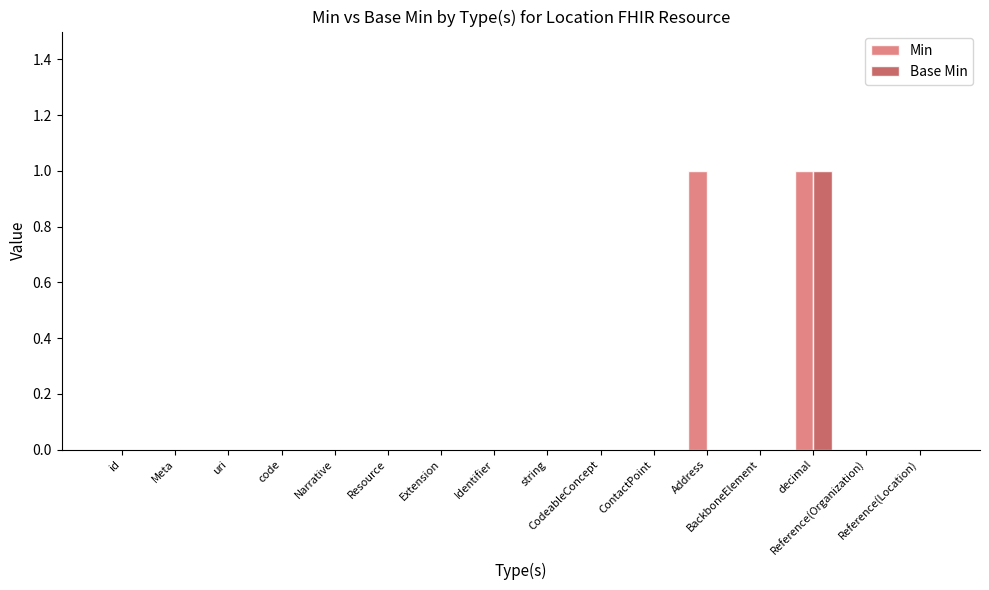

Count the Base Min values in the range 0 to 1.

16